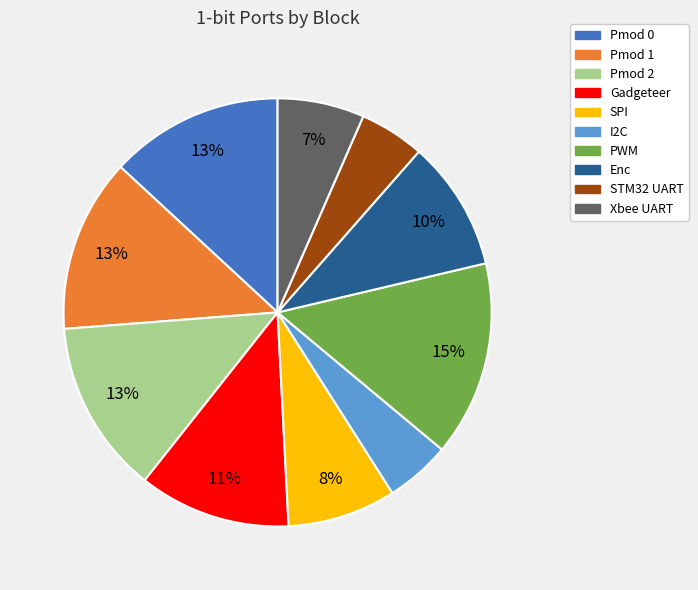

To the nearest percent, what portion does I2C represent?

5%